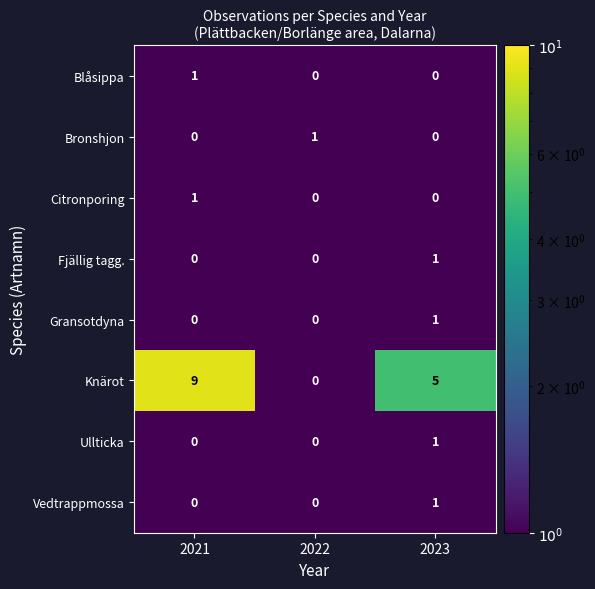

Is it true that Gransotdyna equals 0 at 2021?

True